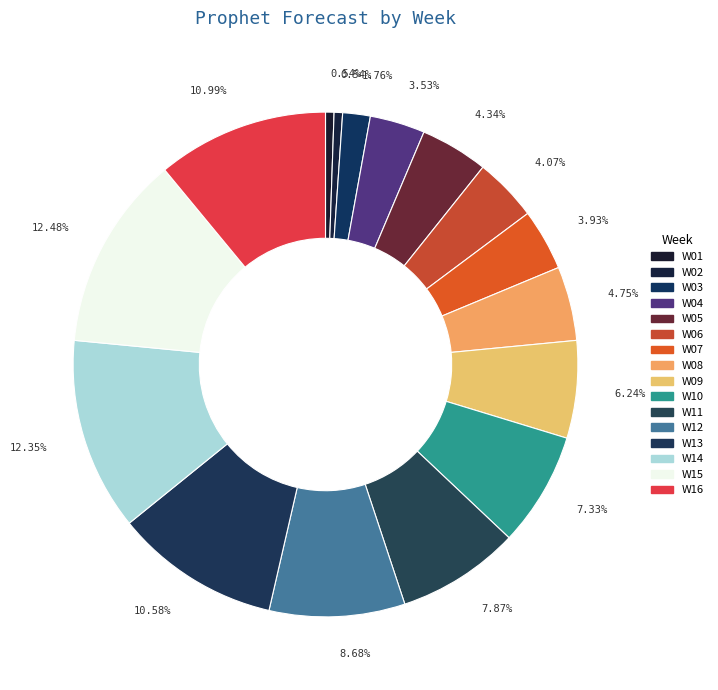

To the nearest percent, what is the difference between the W03 and W10 slice percentages?

6%